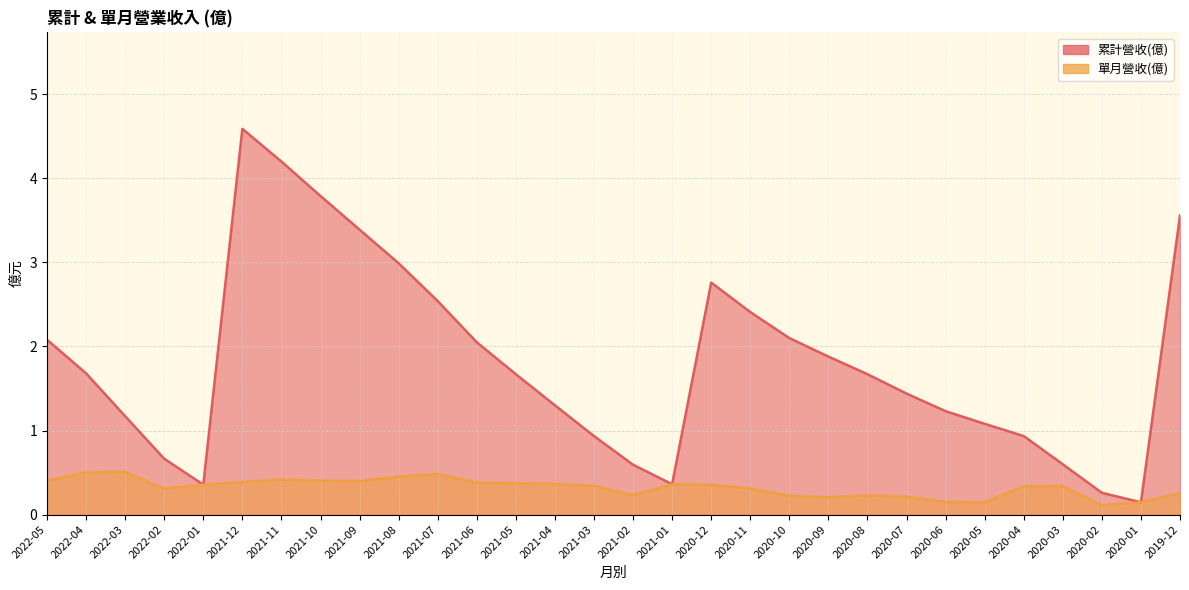

At which category does 單月營收(億) reach its first local valley?

2022-02